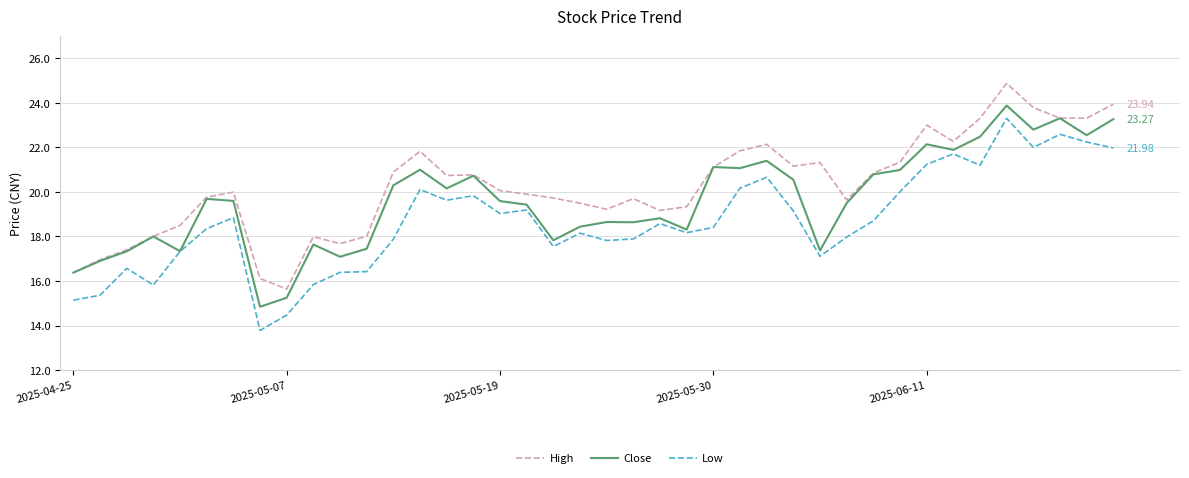

What is the highest value of the Close series?

23.9